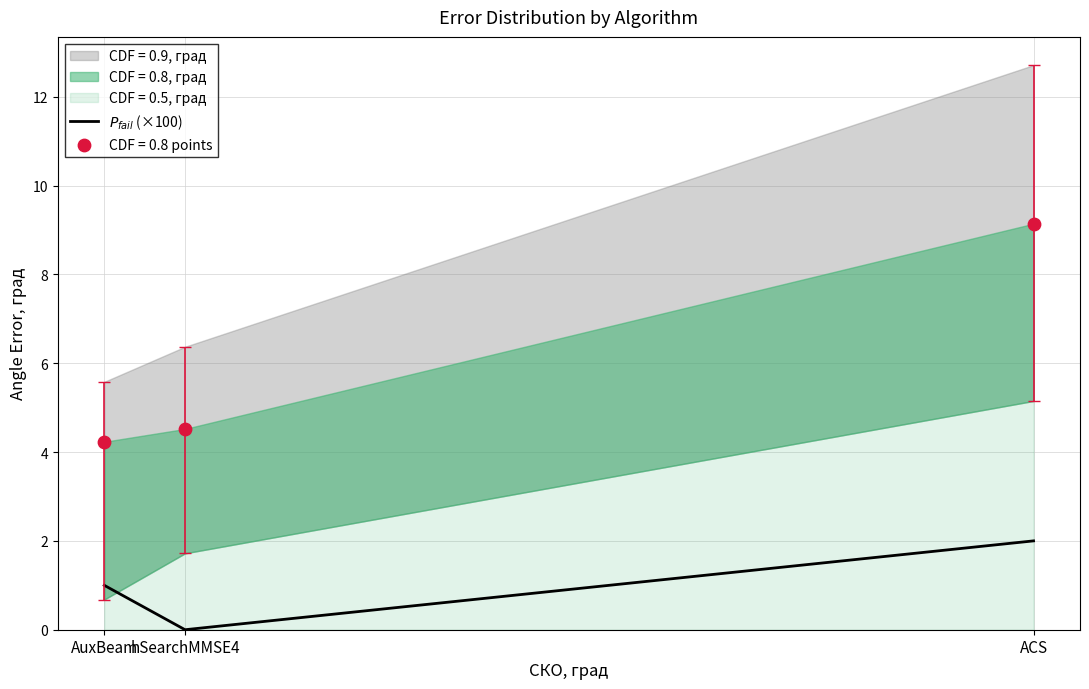

Which has a higher value, hSearchMMSE4 or ACS?

ACS